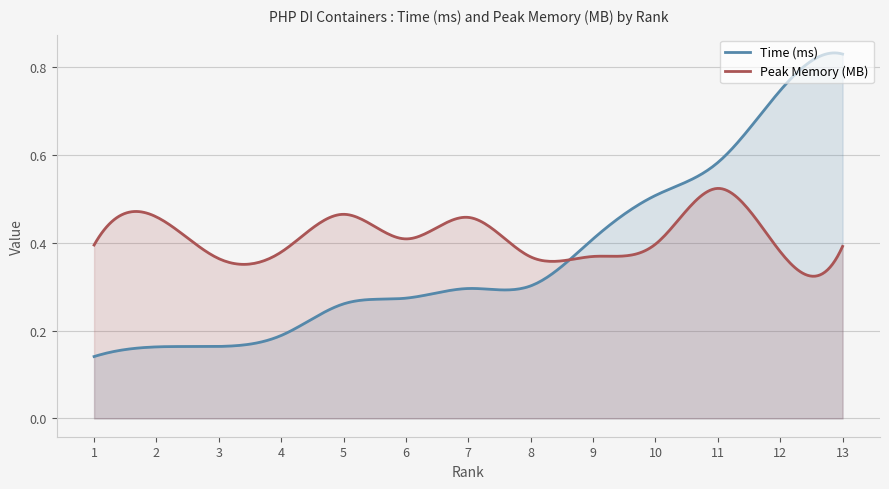

Which series has the largest range (max minus min)?

Time (ms)